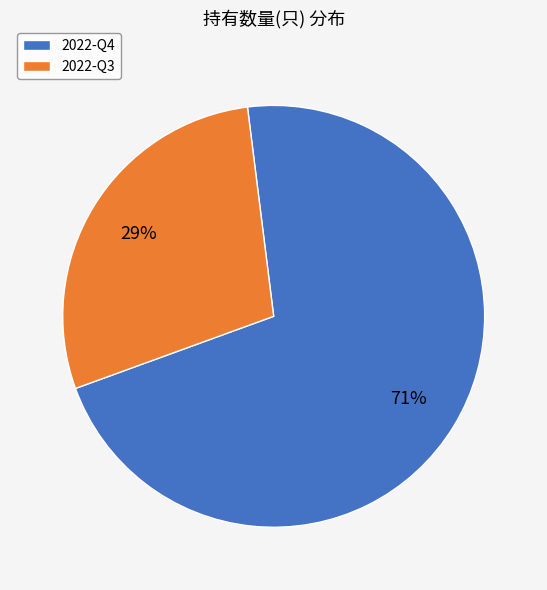

Is the sum of 2022-Q3 and 2022-Q4 greater than half?

Yes